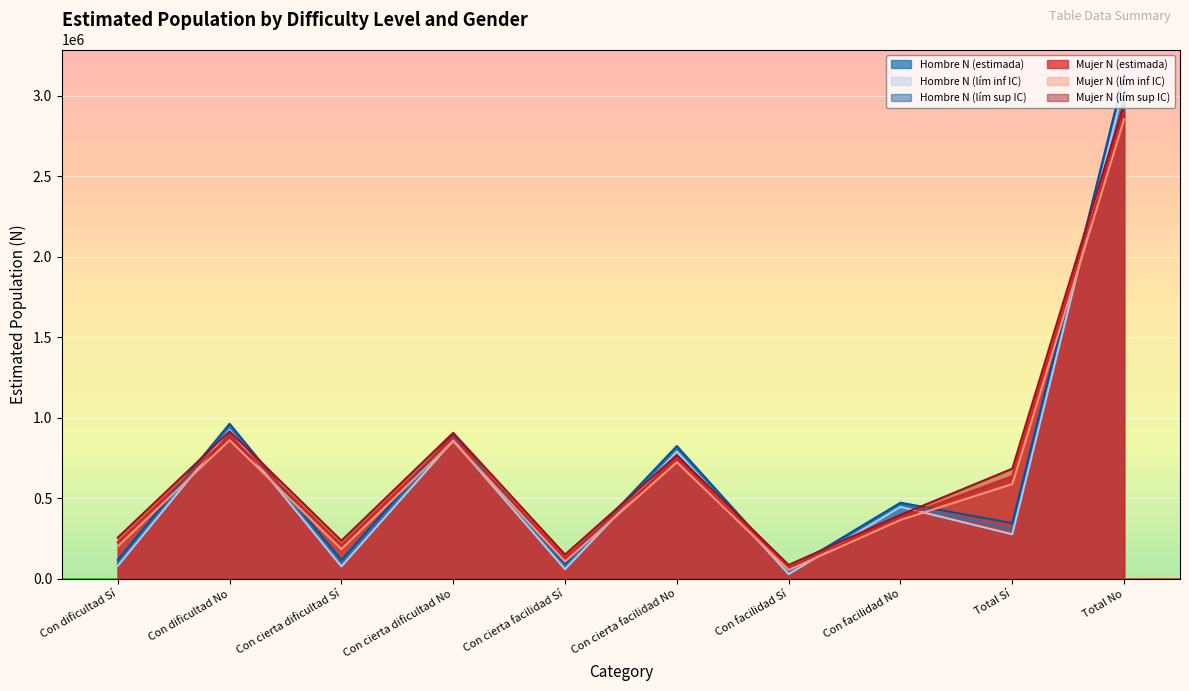

In Mujer N (estimada), how many points are higher than both neighbors (excluding endpoints)?

3